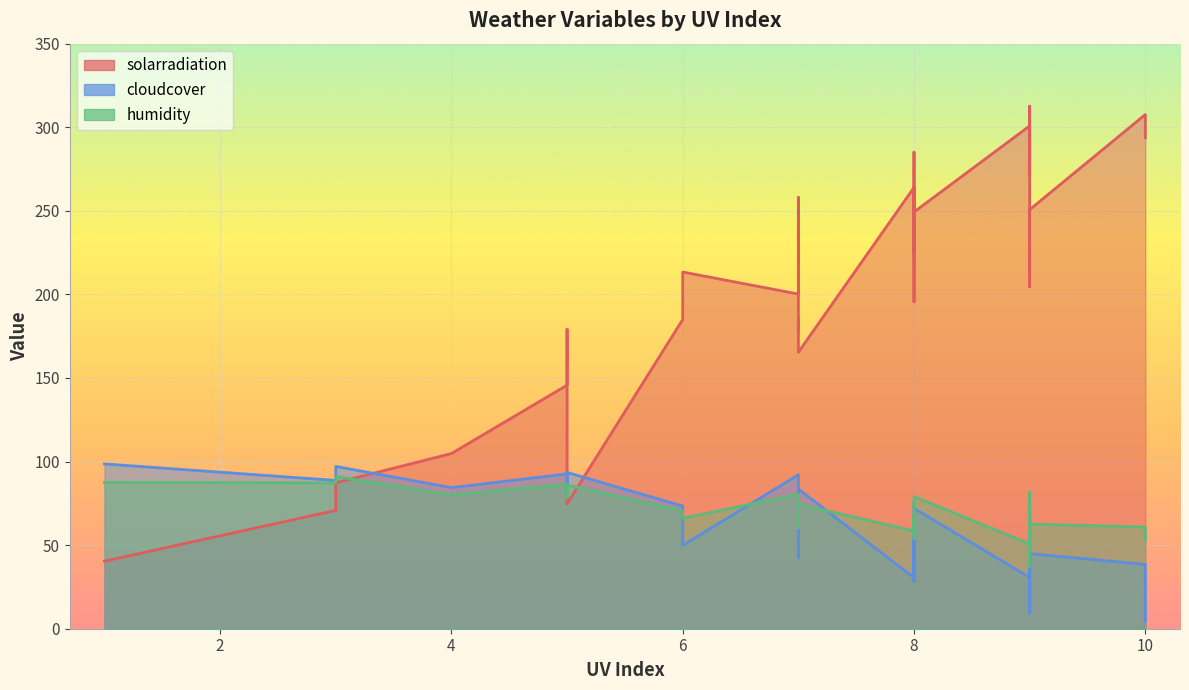

What is the average value of the cloudcover series?

57.6